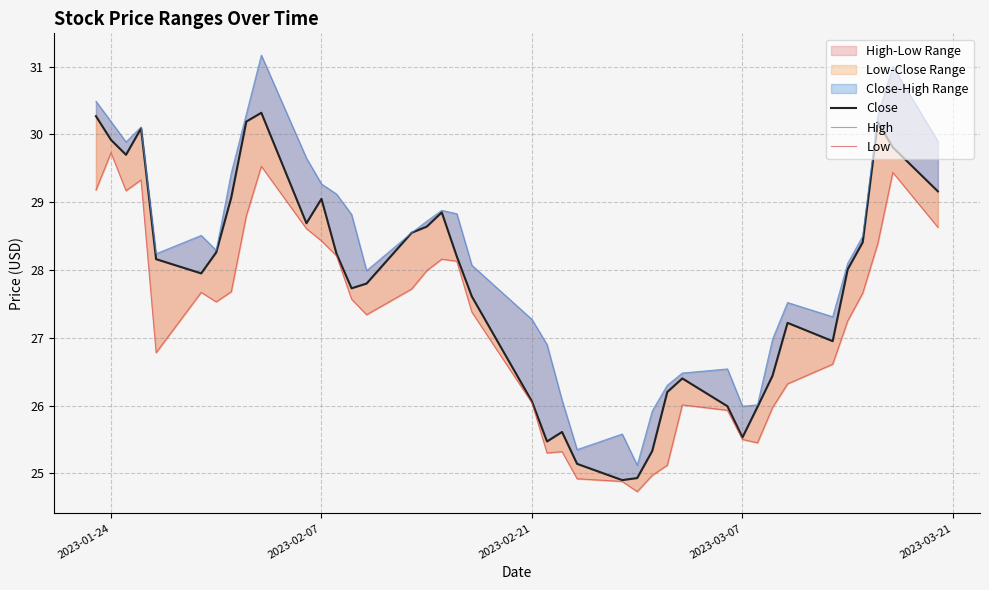

The Low series shows 44.4 at 23. True or false?

False